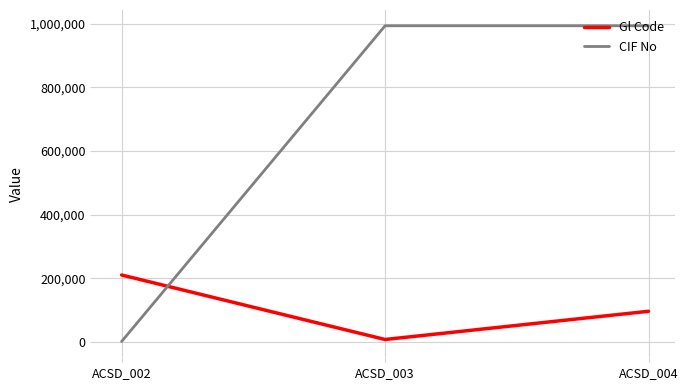

What is the total value across all series at ACSD_002?

211368